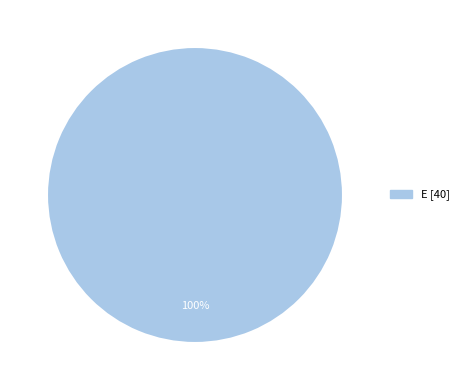

Does any single category account for the majority?

Yes